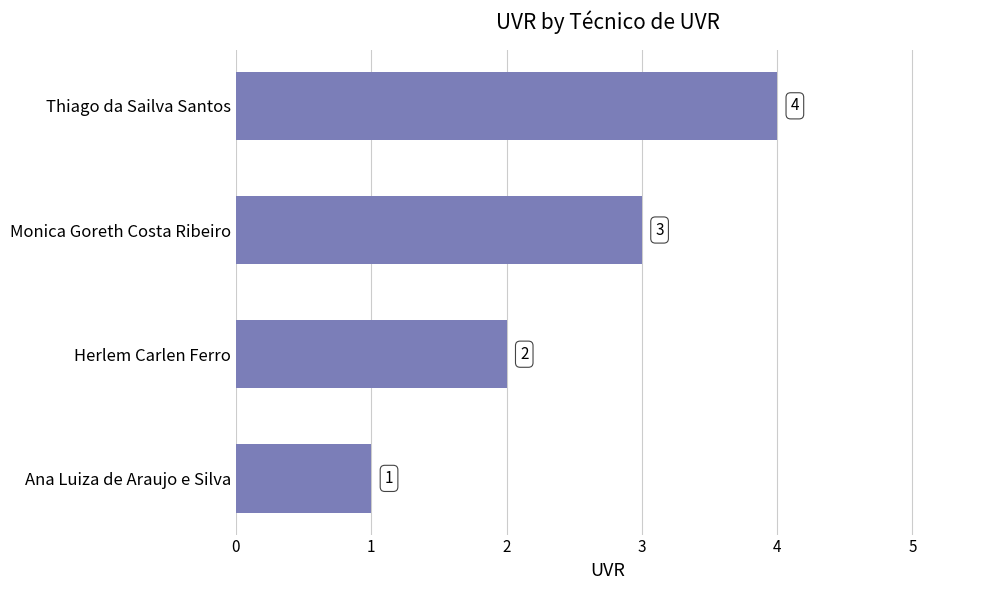

How many data points are less than 3?

2